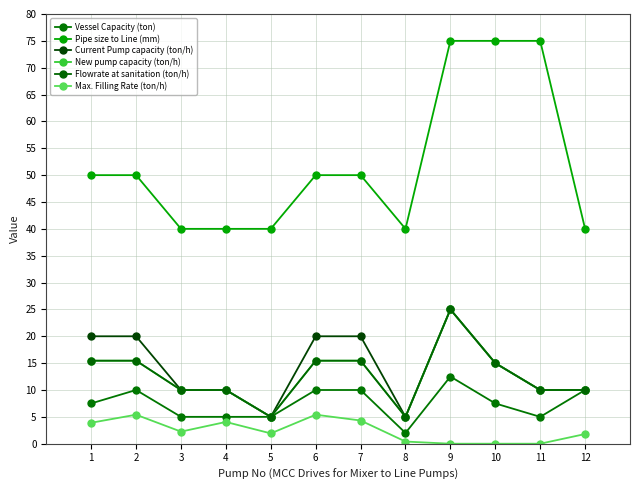

Does the chart have visible grid lines?

Yes